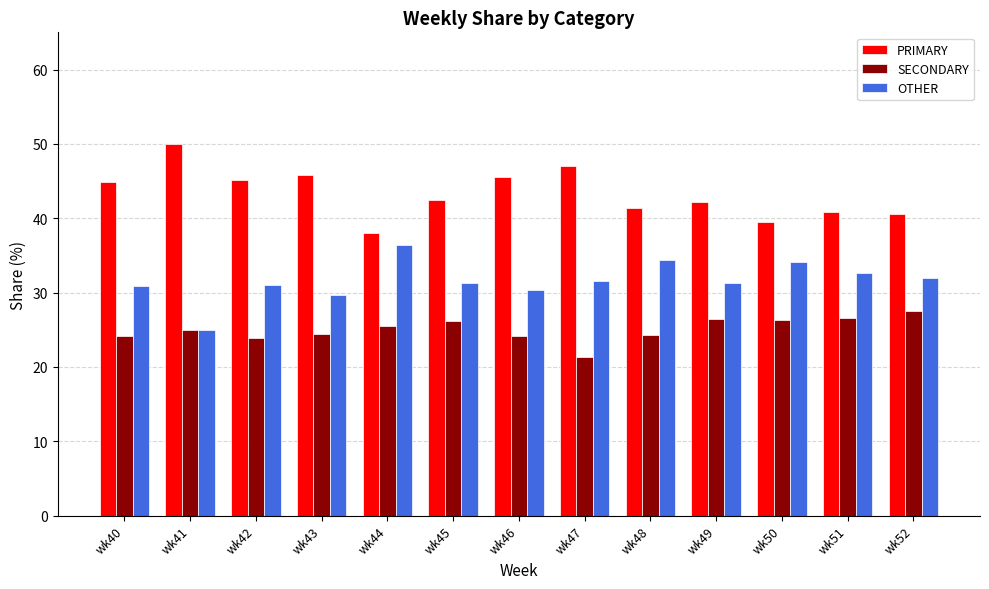

How many groups of bars are there?

13